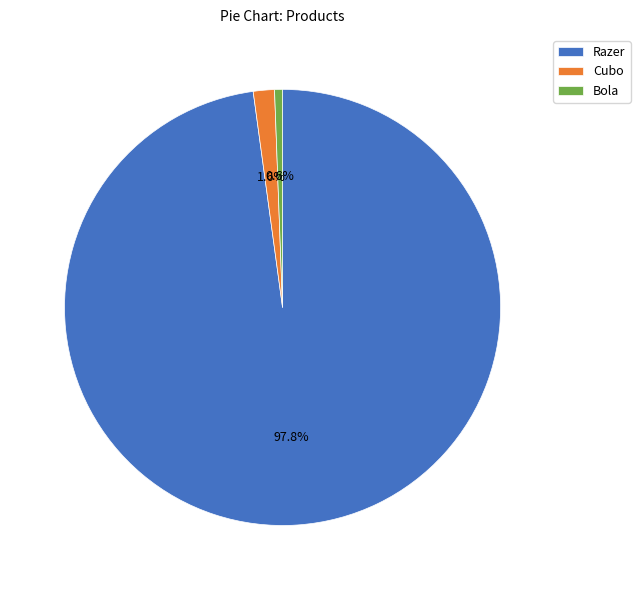

Which slice is the smallest?

Bola